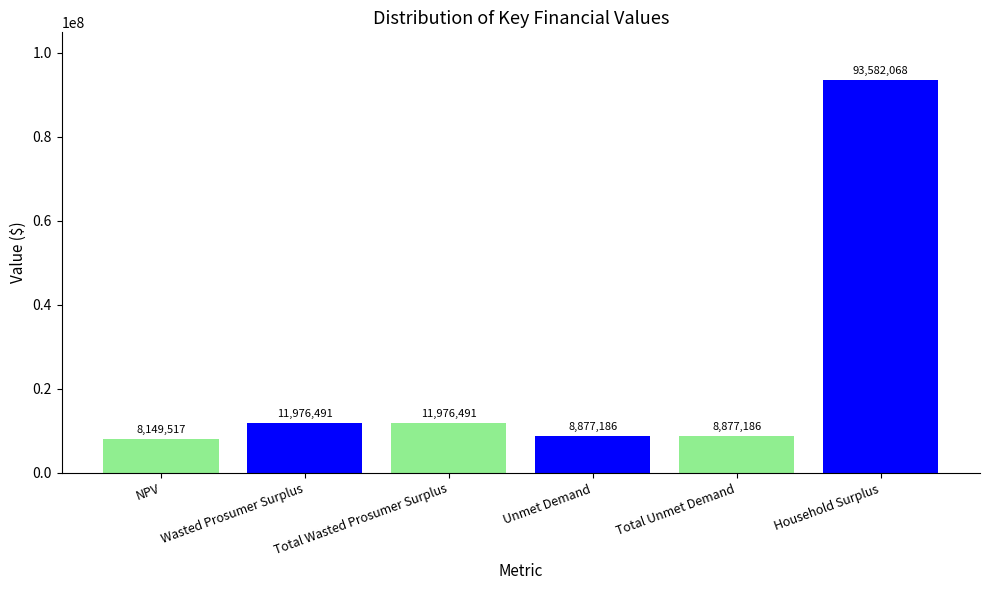

The chart shows a value of 11821998.3 at NPV. True or false?

False